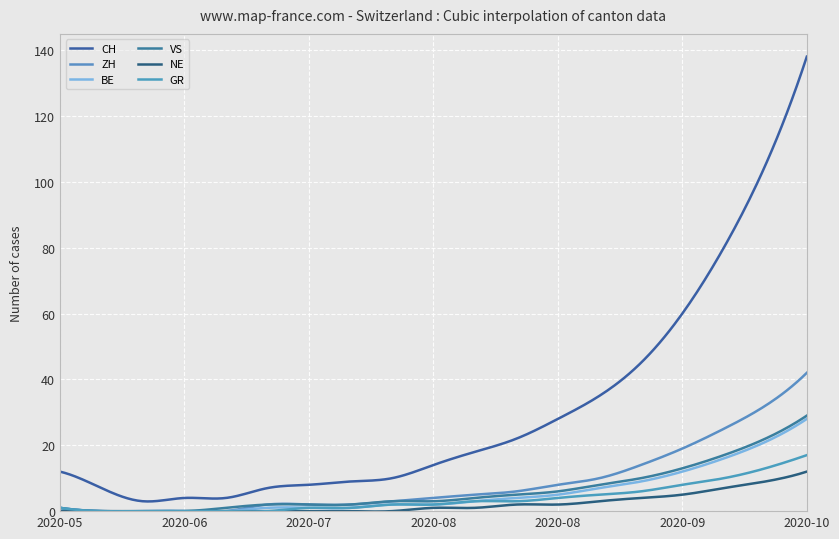

What is the difference between the second highest and minimum values in the NE series?

11.9